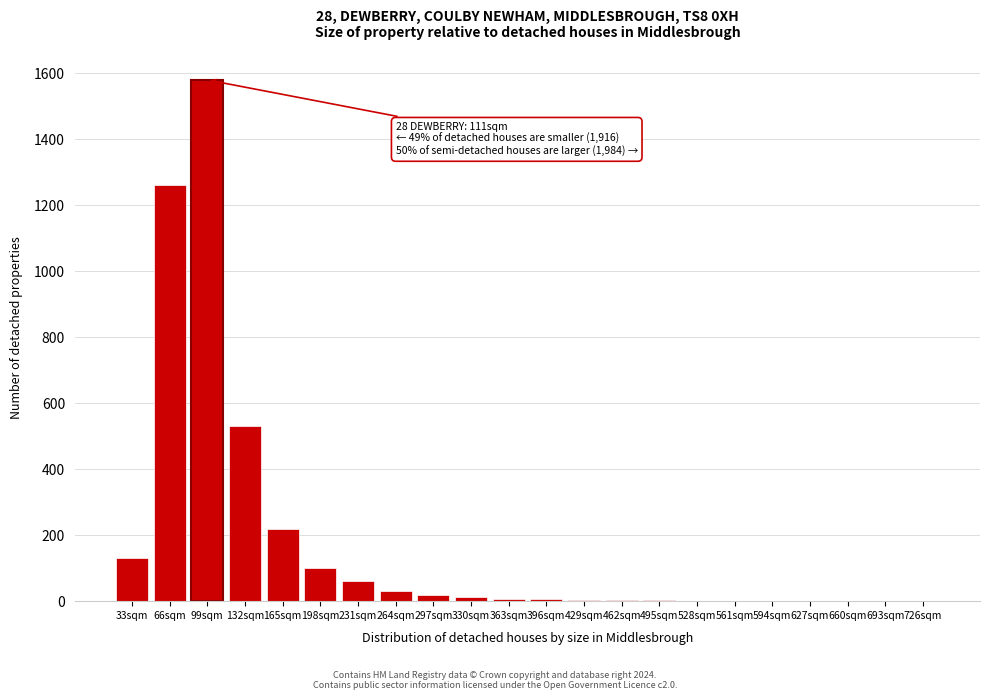

What is the ratio of the value at 165sqm to the value at 132sqm?

0.4